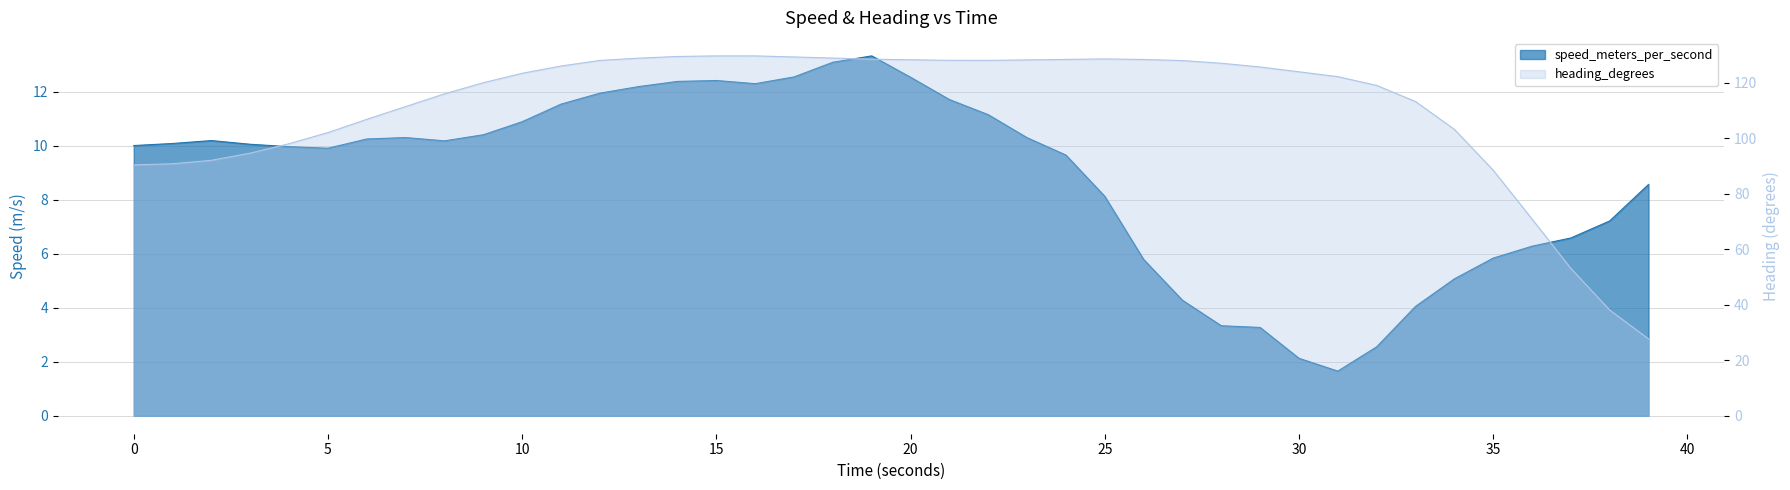

What is the sum of all heading_degrees values?

4440.4